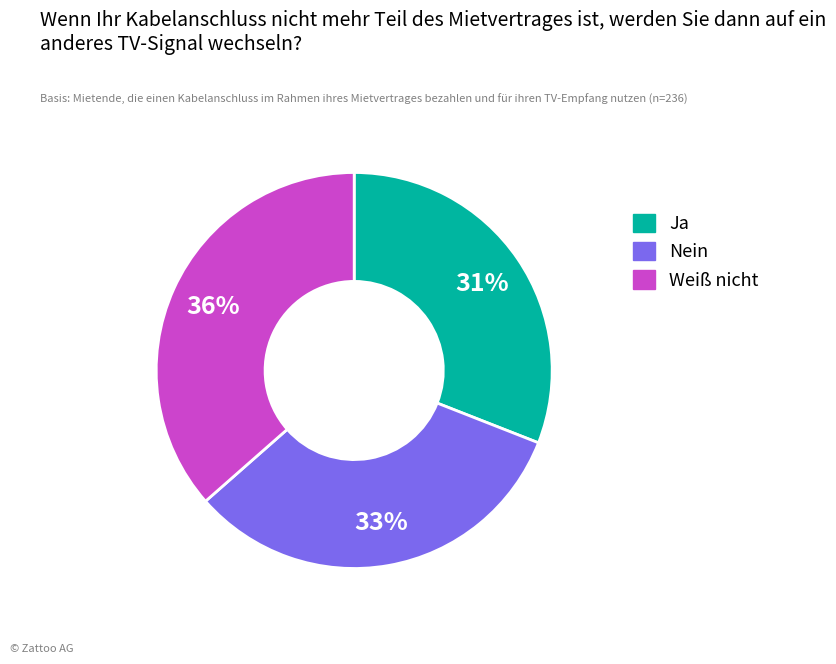

Is there a majority slice in this chart?

No